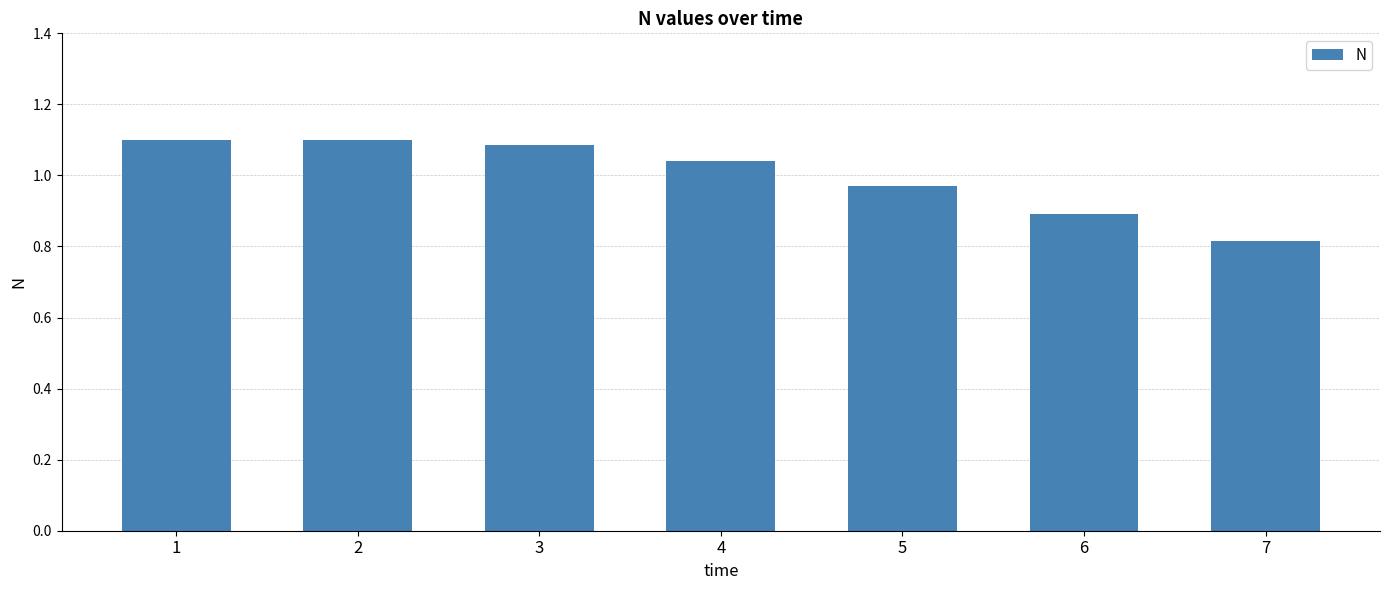

What is the change in value from 1 to 7?

-0.3